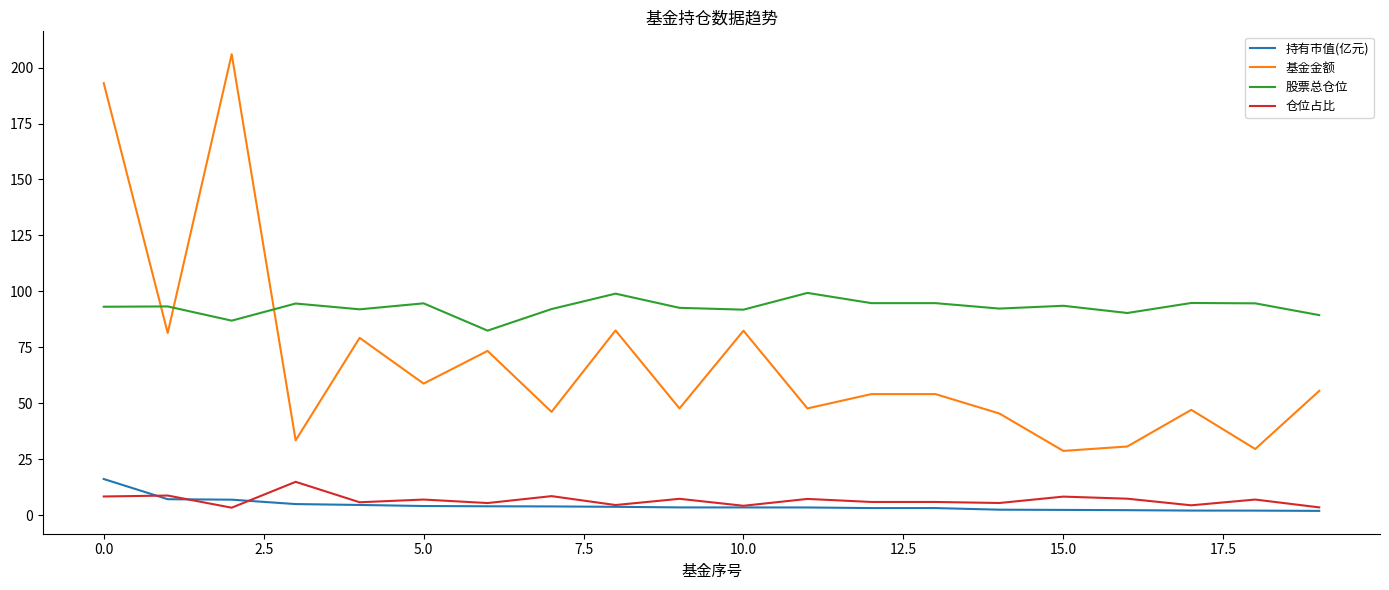

Which series has the largest total across all categories?

股票总仓位